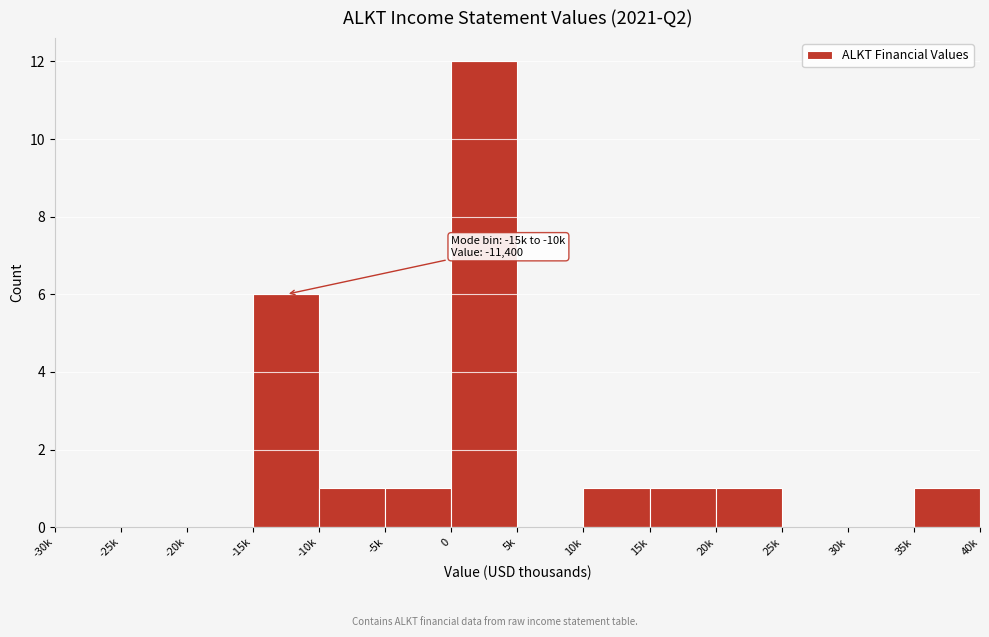

Reading right to left, transcribe all the data shown in this chart.

35k=1	30k=0	25k=0	20k=1	15k=1	10k=1	5k=0	0=12	-5k=1	-10k=1	-15k=6	-20k=0	-25k=0	-30k=0